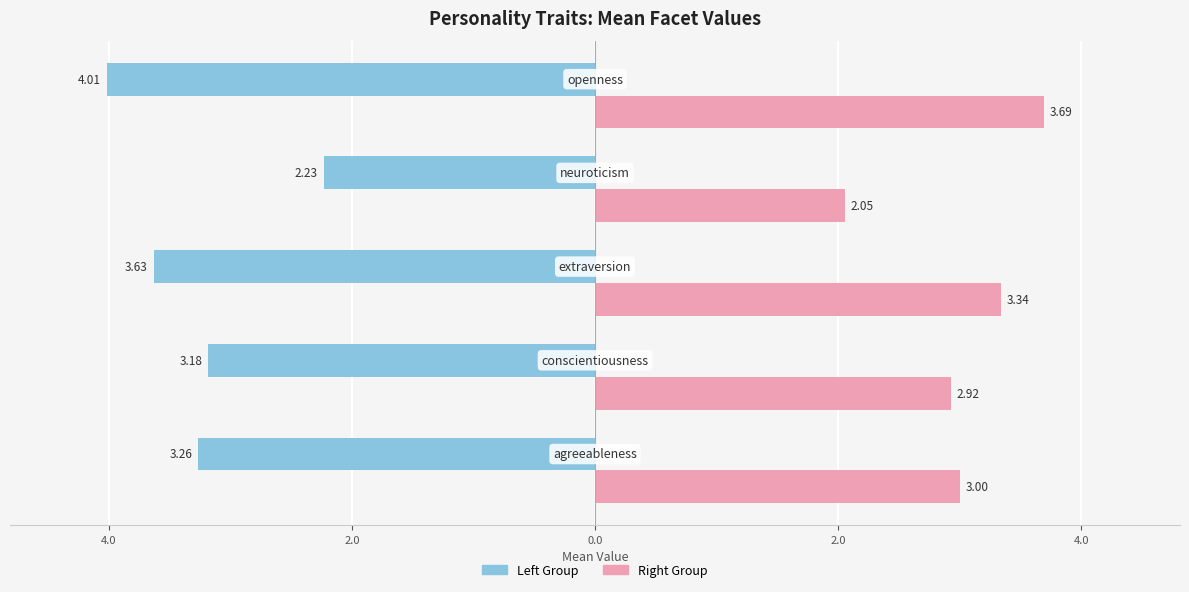

What is the maximum value for Right Group?

3.7